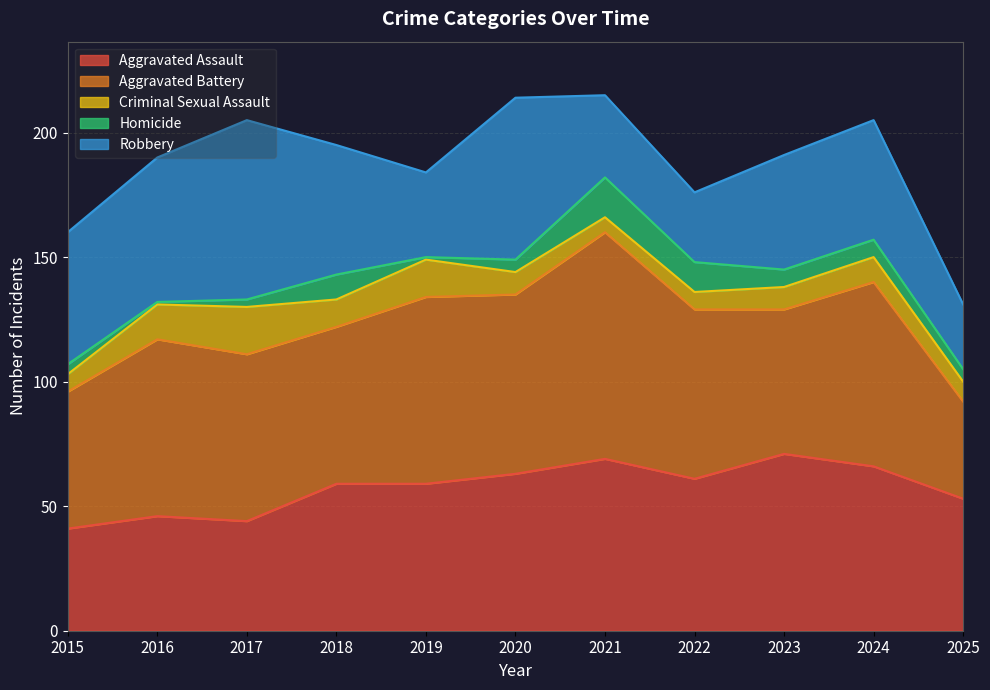

Which label corresponds to the largest value in the chart?

2021